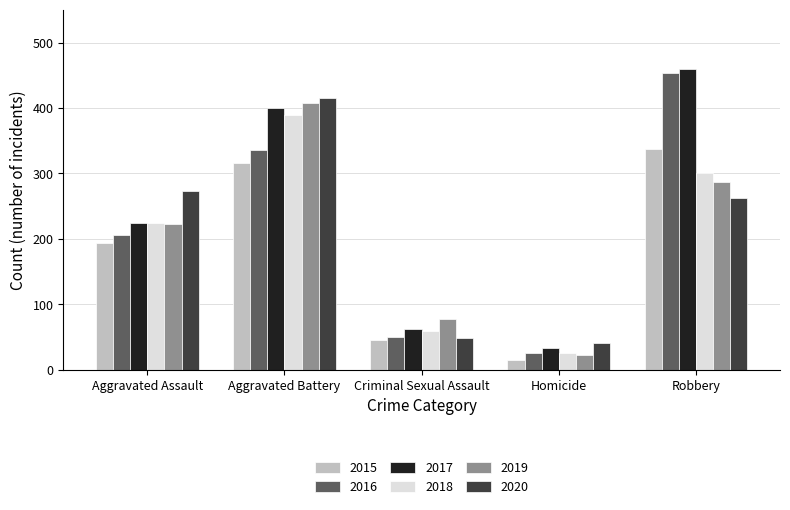

What is the maximum value for 2017?

460